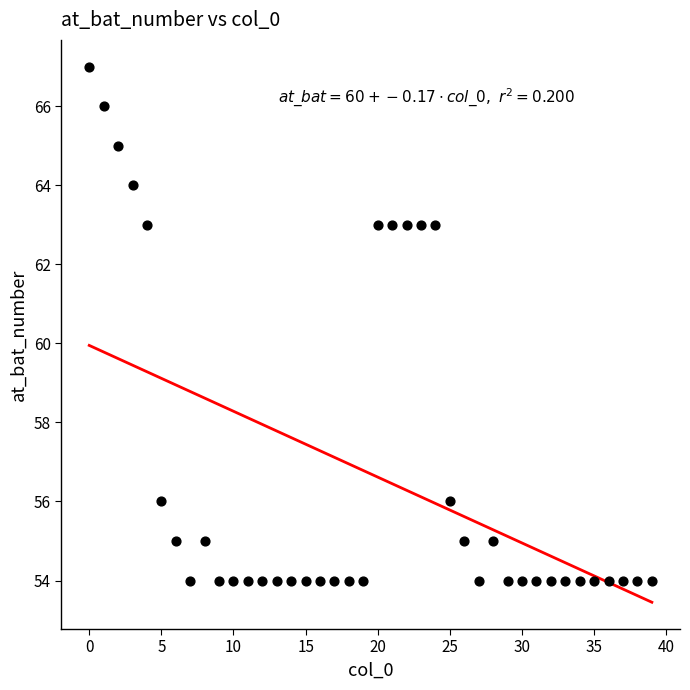

What is the range of Y values (max minus min)?

13